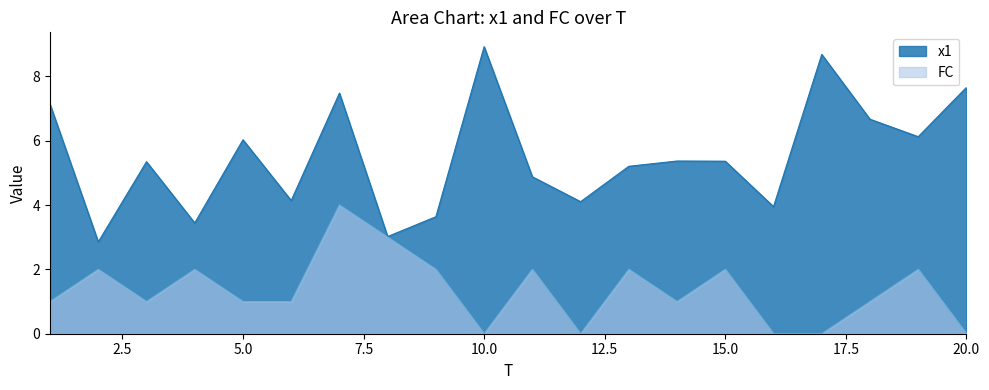

What are all the series names shown in the legend?

x1, FC